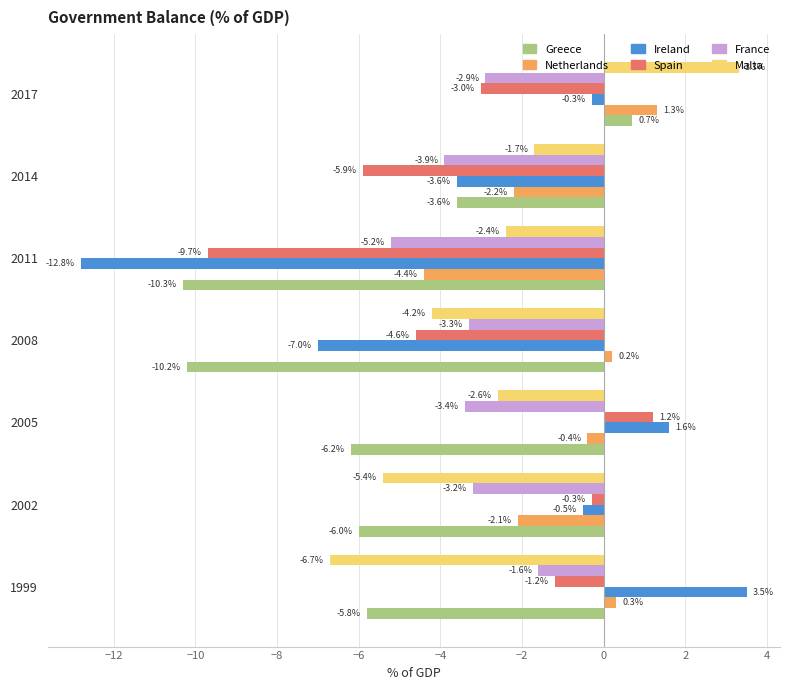

Which series has the largest range (max minus min)?

Ireland